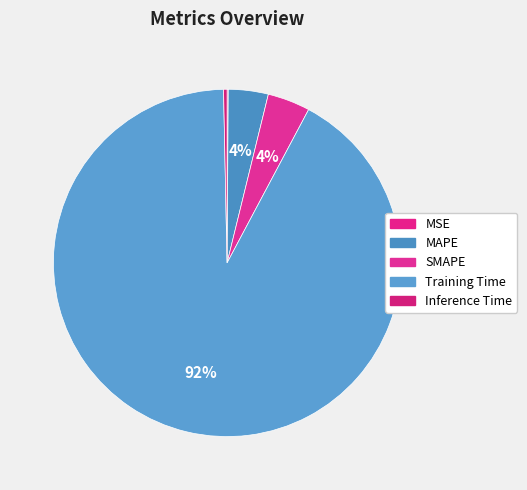

True or false: SMAPE accounts for 4% of the total.

True